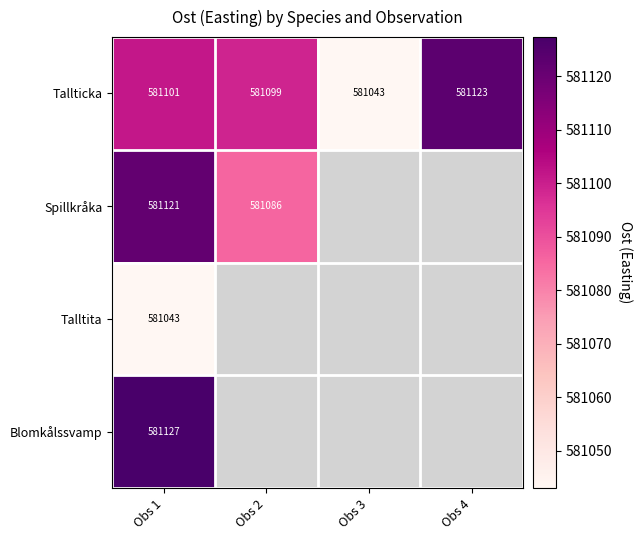

At how many categories does at least one series exceed 581078?

3